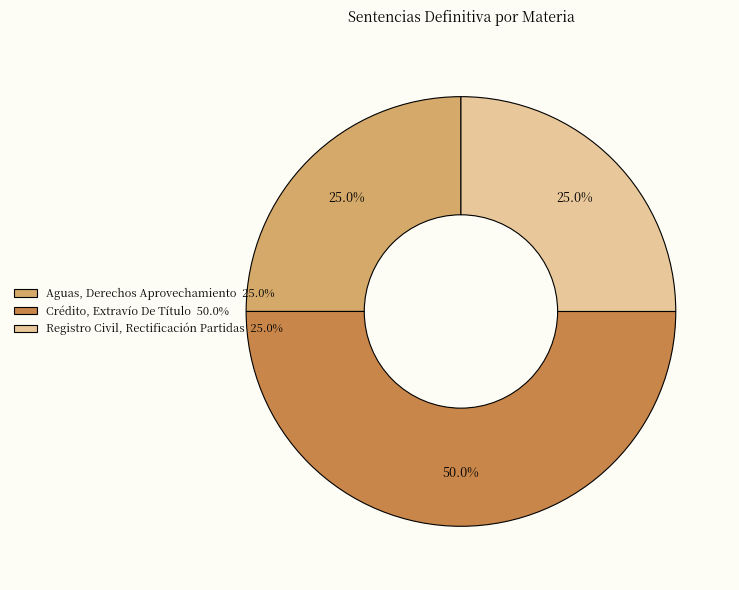

To the nearest percent, what percentage of the pie is Aguas, Derechos Aprovechamiento?

25%